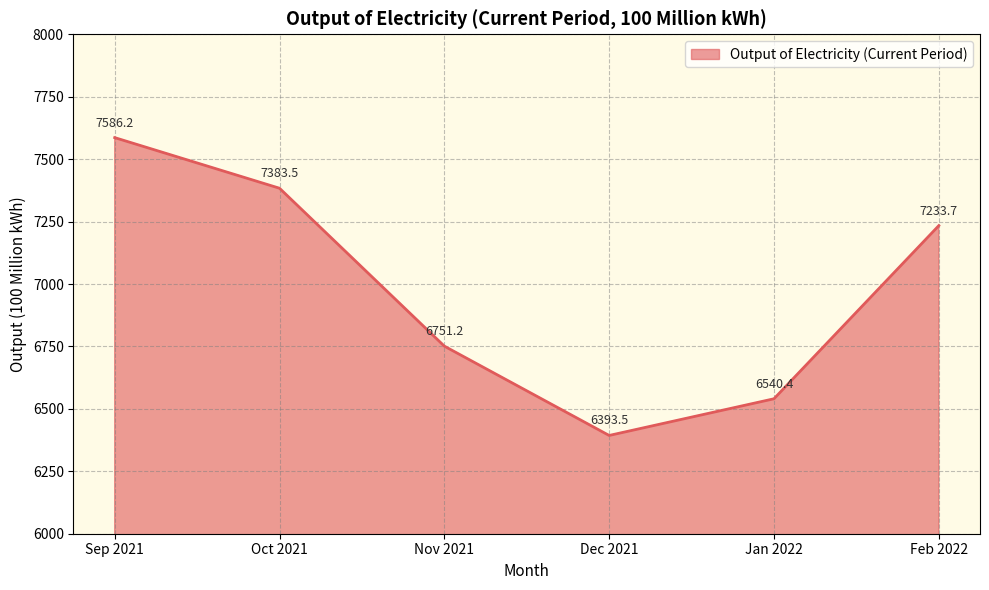

How many values exceed 7233?

3